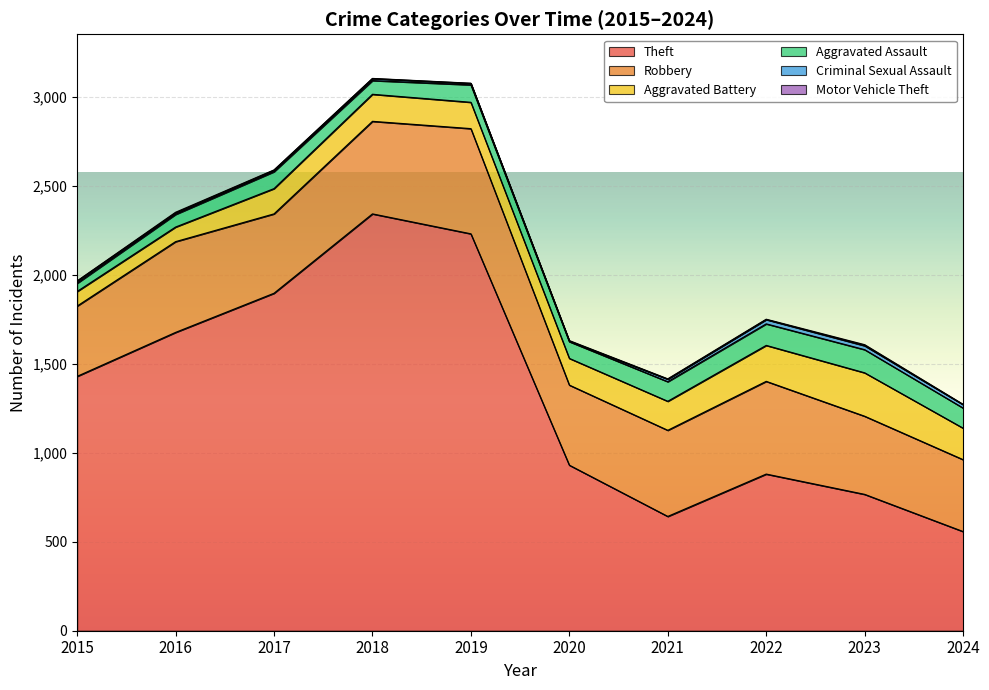

Is the value of Aggravated Battery at 2024 greater than the value of Theft at 2019?

No